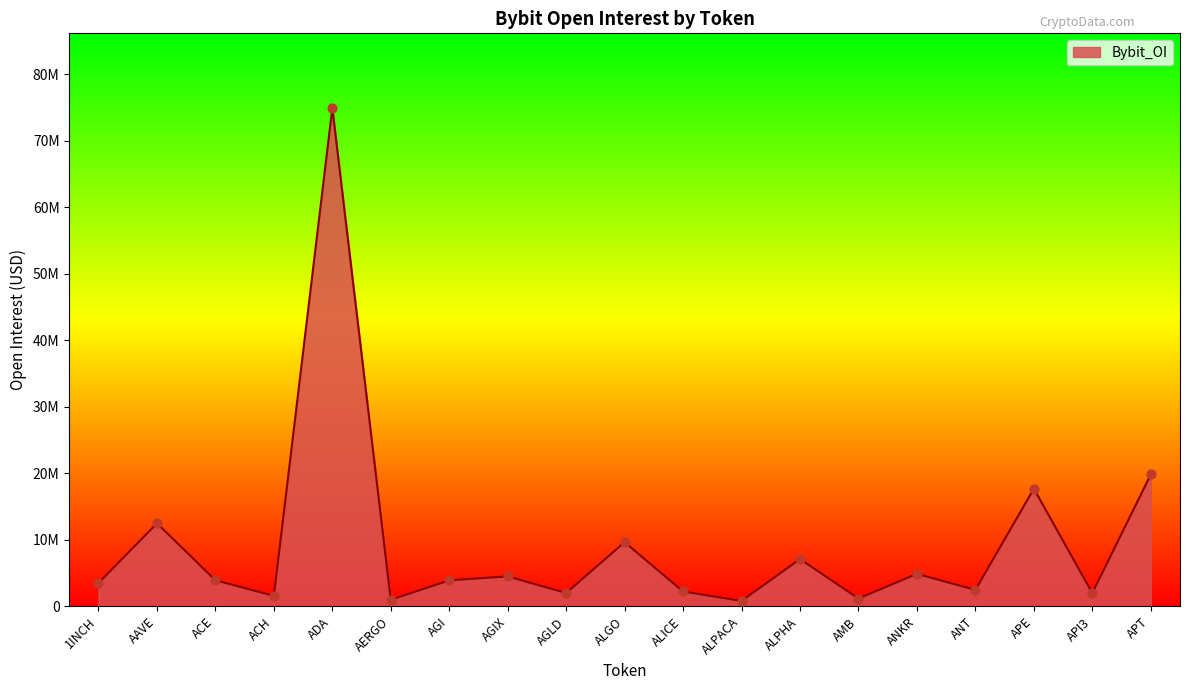

Does the chart have visible grid lines?

No